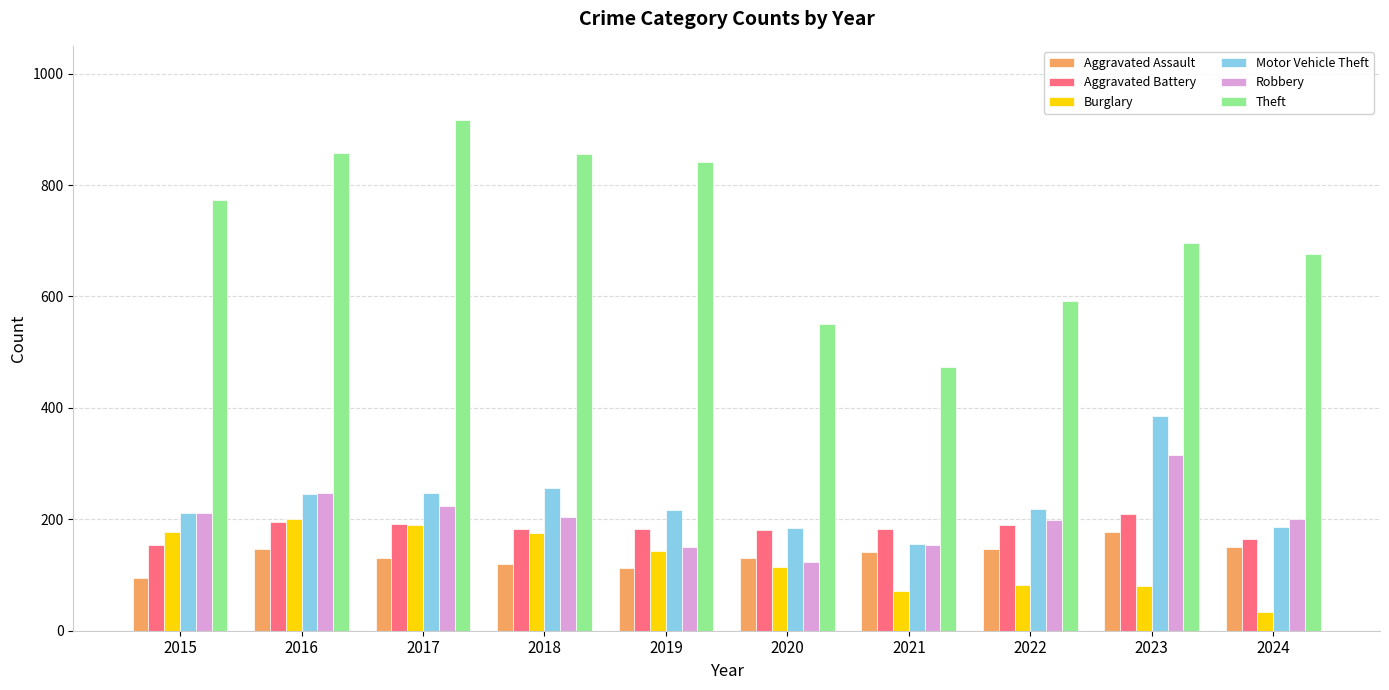

What is the difference between the maximum and minimum values in the Burglary series?

167